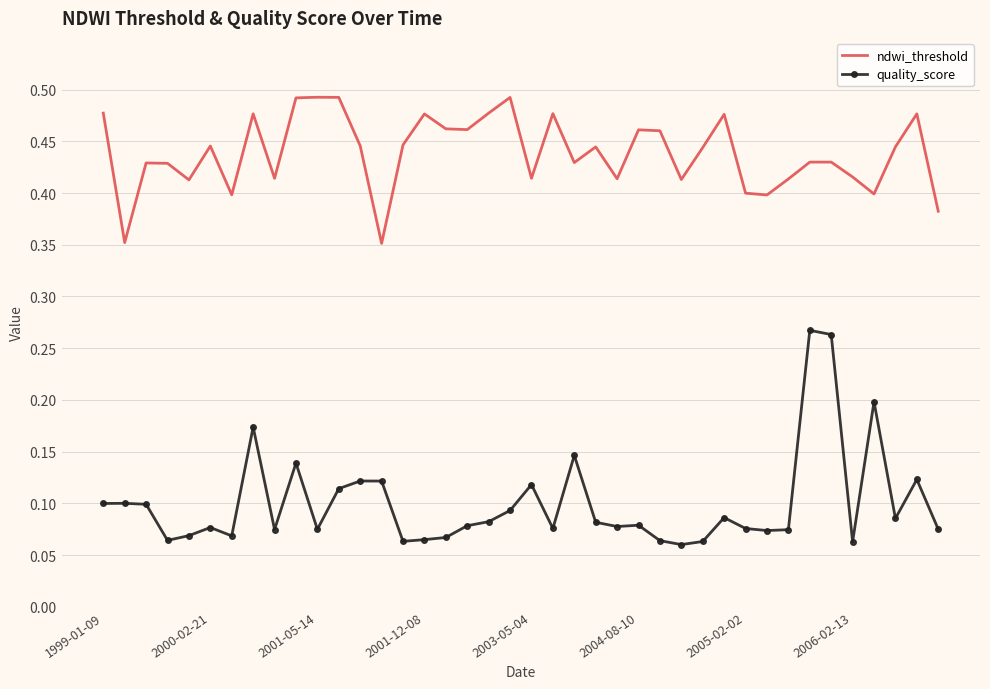

Which series has the widest spread of values?

quality_score